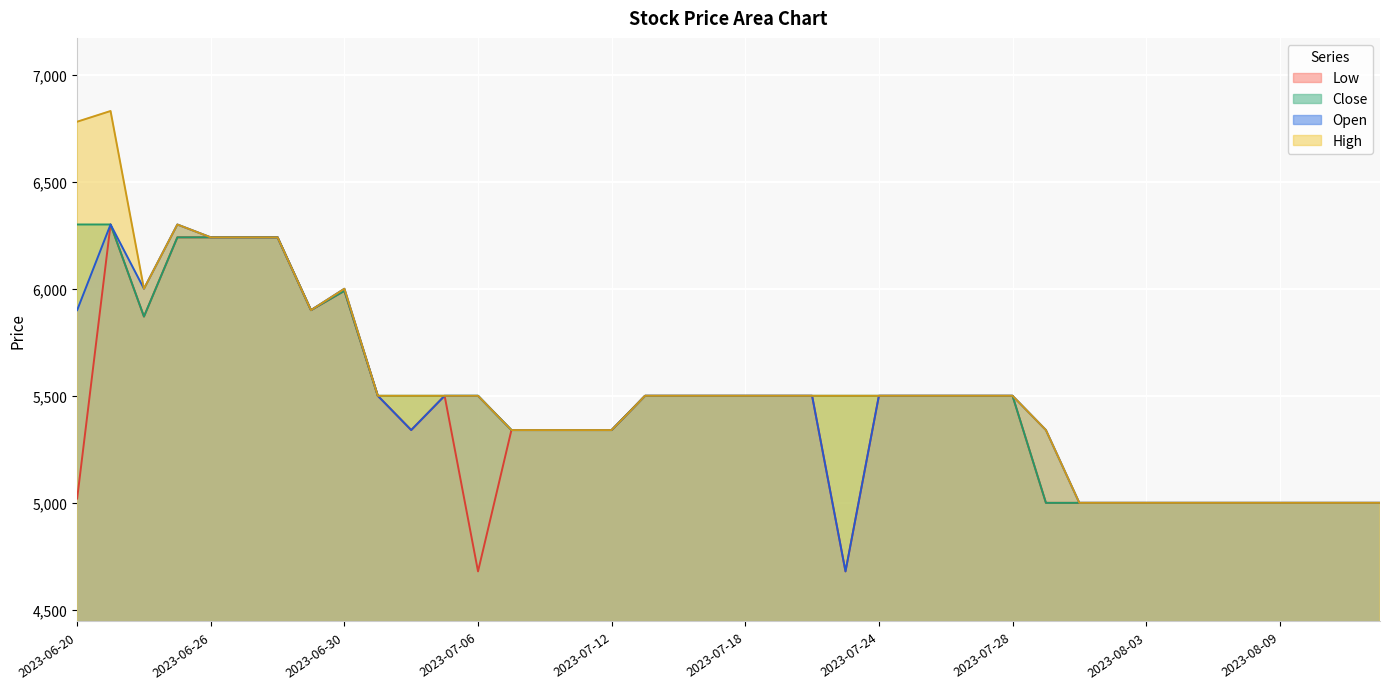

Where is the first local minimum for High?

2023-06-22